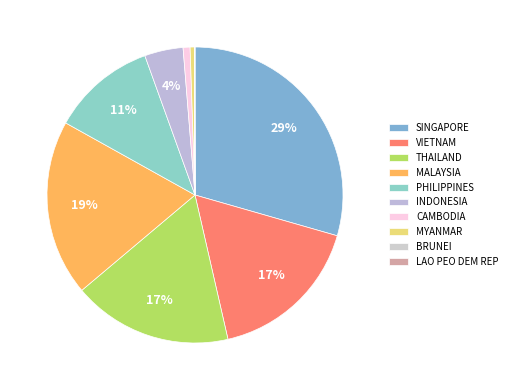

What is the change in value from THAILAND to PHILIPPINES?

-0.3